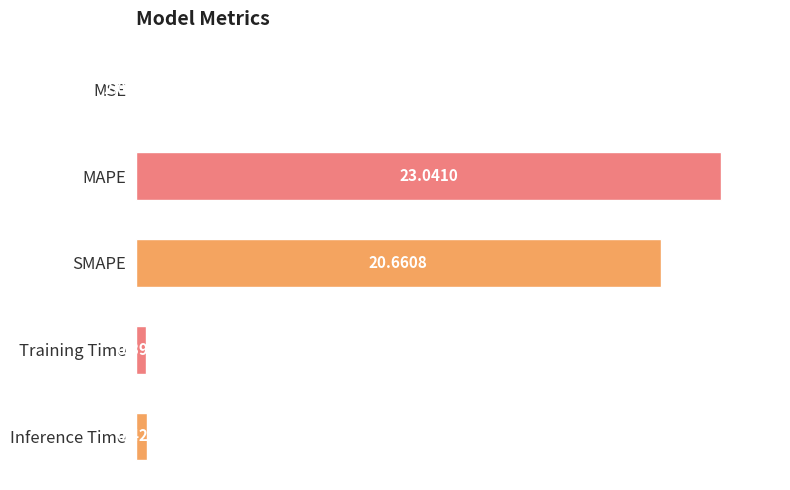

Does the chart contain stacked bars?

No